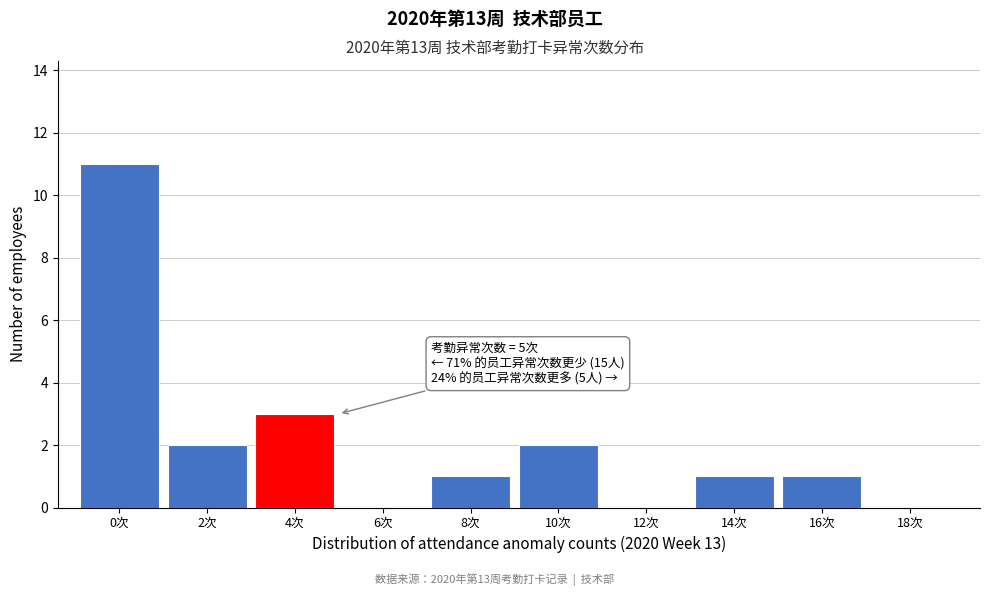

At which label is the value closest to 5?

4次